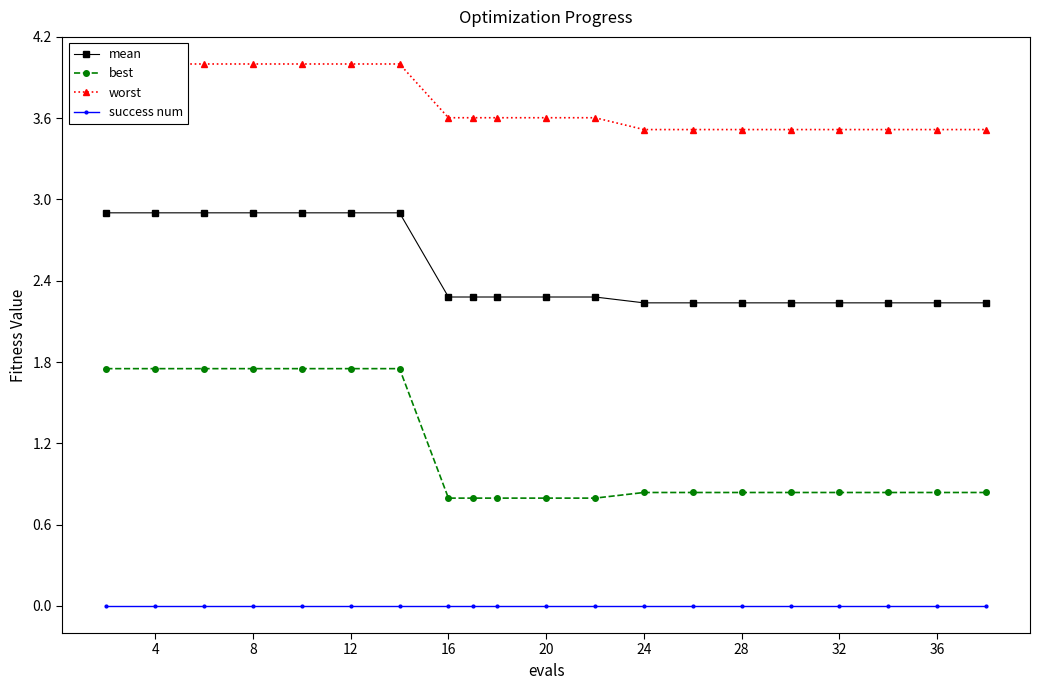

True or false: success num and mean intersect in this chart.

False